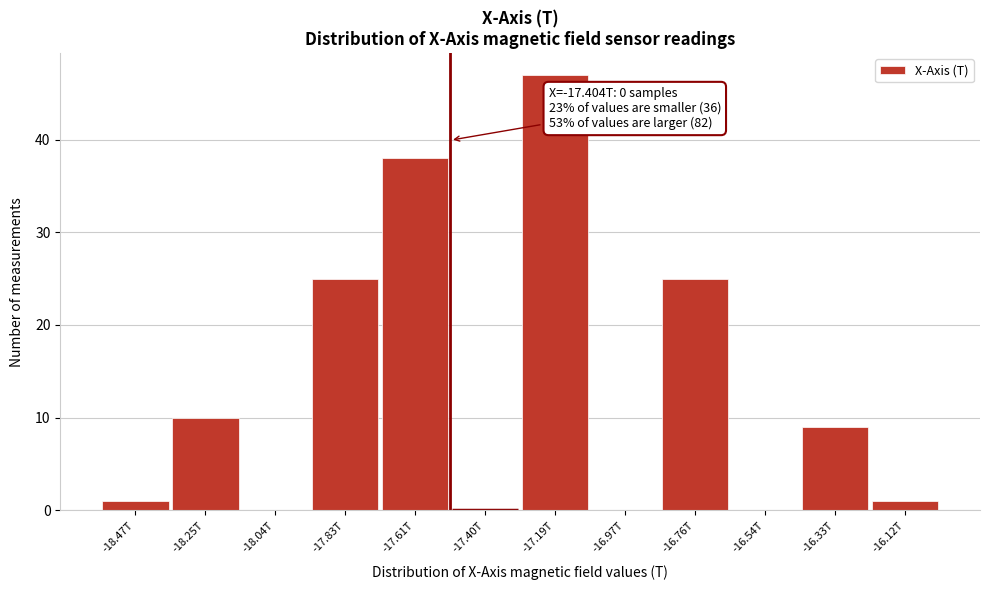

Reading left to right, transcribe all the data shown in this chart.

-18.47T=1	-18.25T=10	-18.04T=0	-17.83T=25	-17.61T=38	-17.40T=0	-17.19T=47	-16.97T=0	-16.76T=25	-16.54T=0	-16.33T=9	-16.12T=1